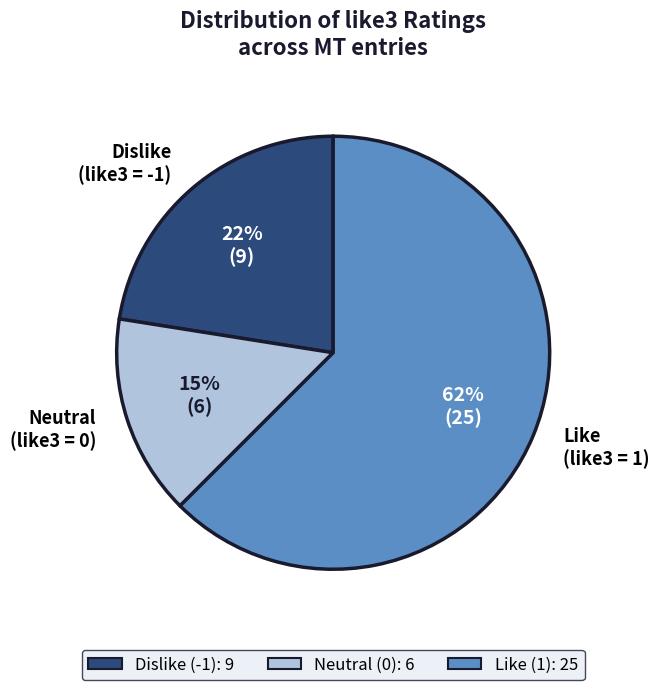

What is the smallest slice in the pie chart?

Neutral (like3 = 0)